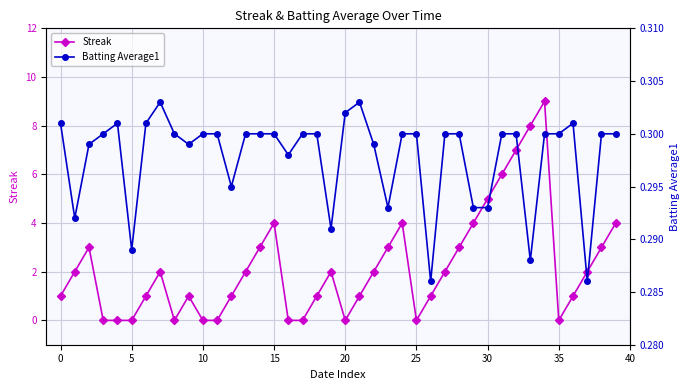

What is the maximum value for Streak?

9